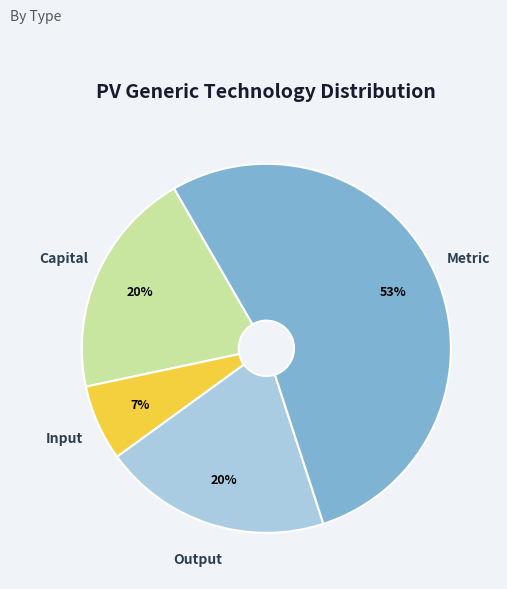

The Capital slice represents 1% of the pie. True or false?

False